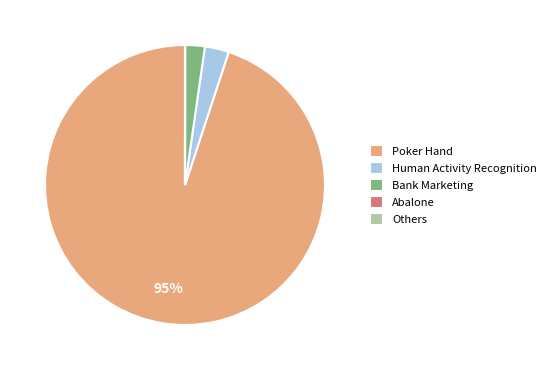

To the nearest percent, what portion does Bank Marketing represent?

2%